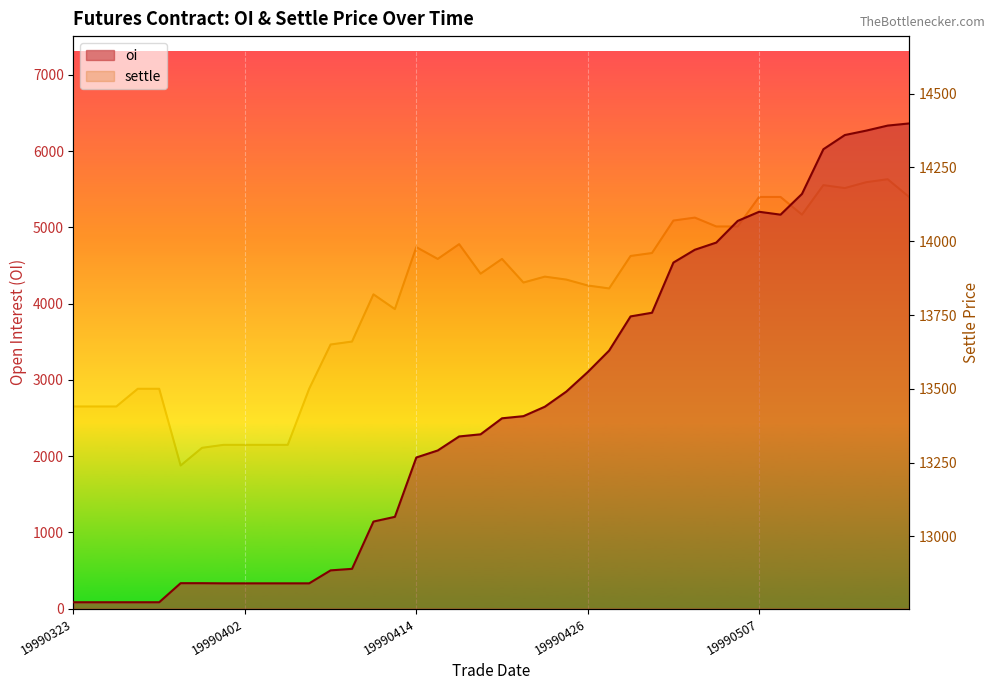

How many interior local peaks does the settle series have?

8